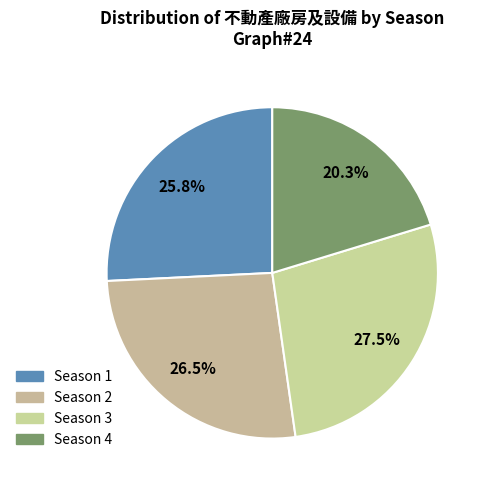

How many slices are in this pie chart?

4